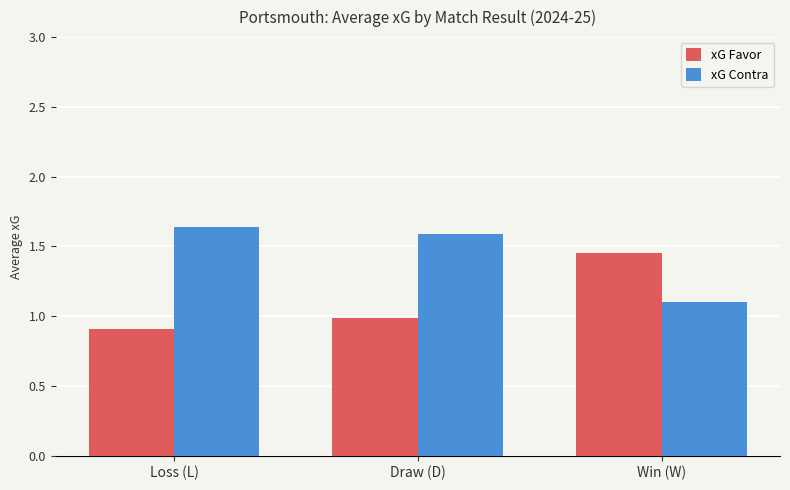

What position from the right is Draw (D)?

2